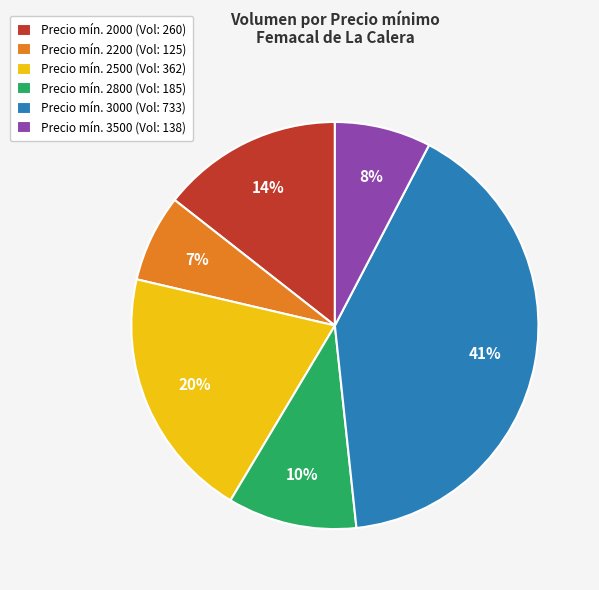

How many segments does this pie chart have?

6